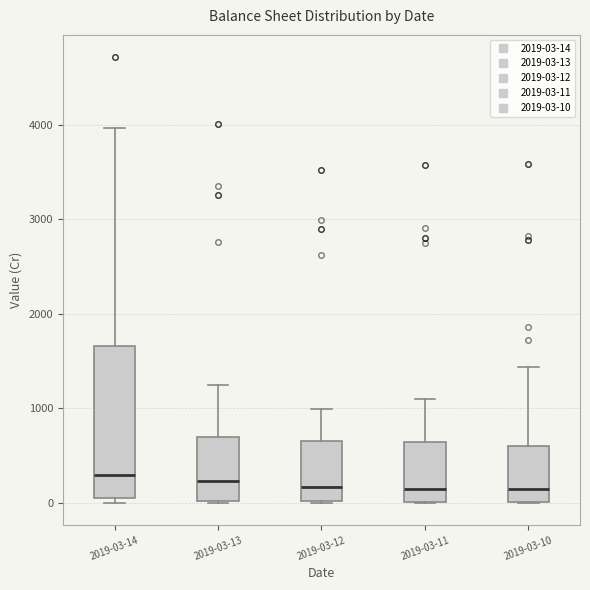

Reading left to right, read every box against the y-axis: the position of its median line, the range the box covers, and the ends of its whiskers. The values are not printed on the chart, so give them approximately, as read against the axis.

2019-03-14: median 300, box 0 to 1700, whiskers 0 (just below the box's lower edge) to 4000
2019-03-13: median 200, box 0 to 700, whiskers 0 to 1200
2019-03-12: median 200, box 0 to 700, whiskers 0 to 1000
2019-03-11: median 100, box 0 to 600, whiskers 0 to 1100
2019-03-10: median 100, box 0 to 600, whiskers 0 to 1400